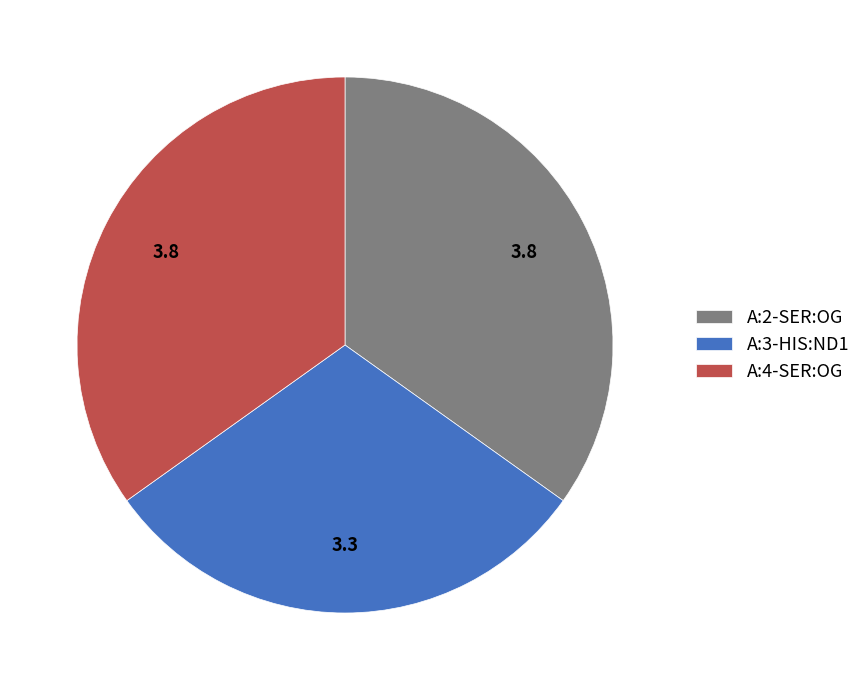

Is A:2-SER:OG the majority of the pie?

No